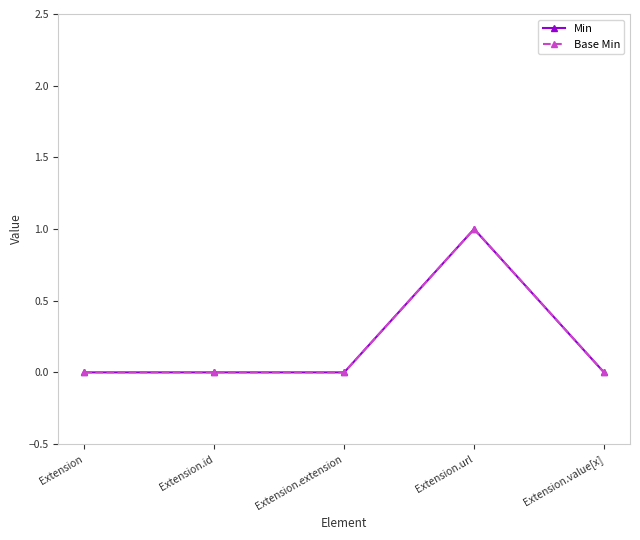

At Extension, list the series in order from smallest to largest.

Min, Base Min